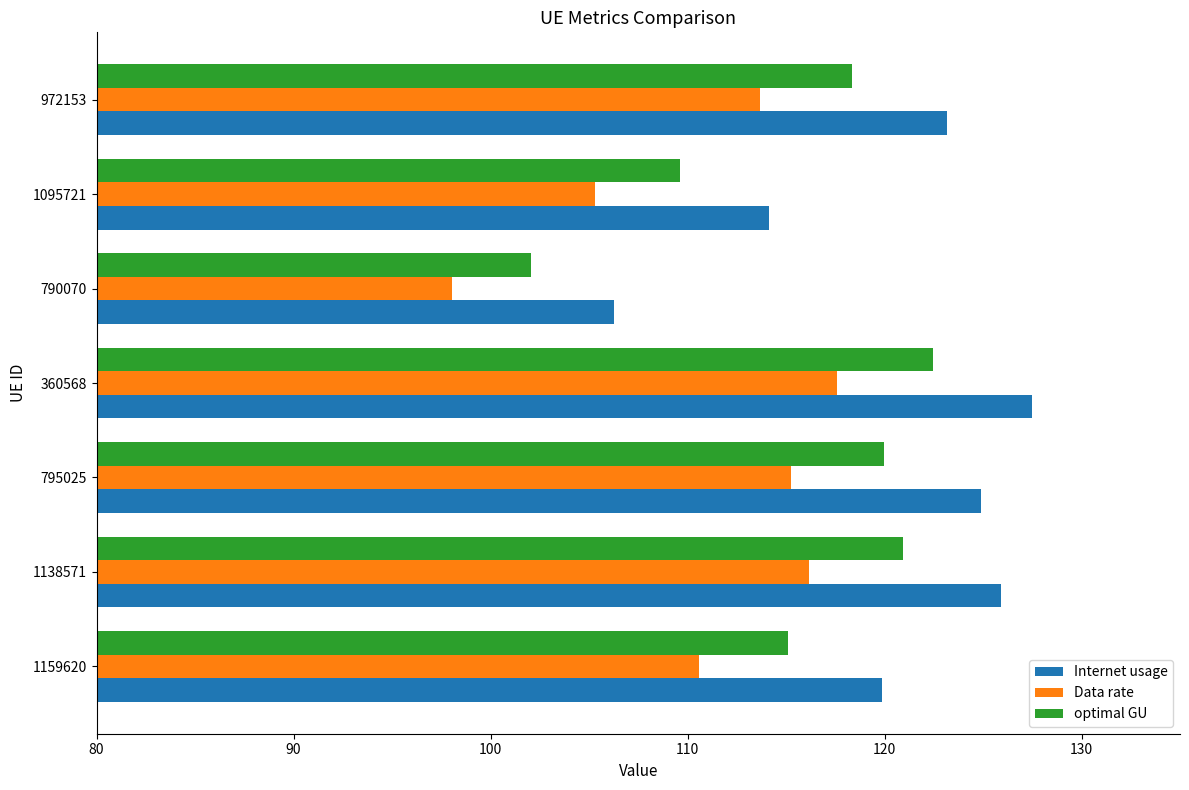

What is the difference between the maximum and minimum values in the optimal GU series?

20.4